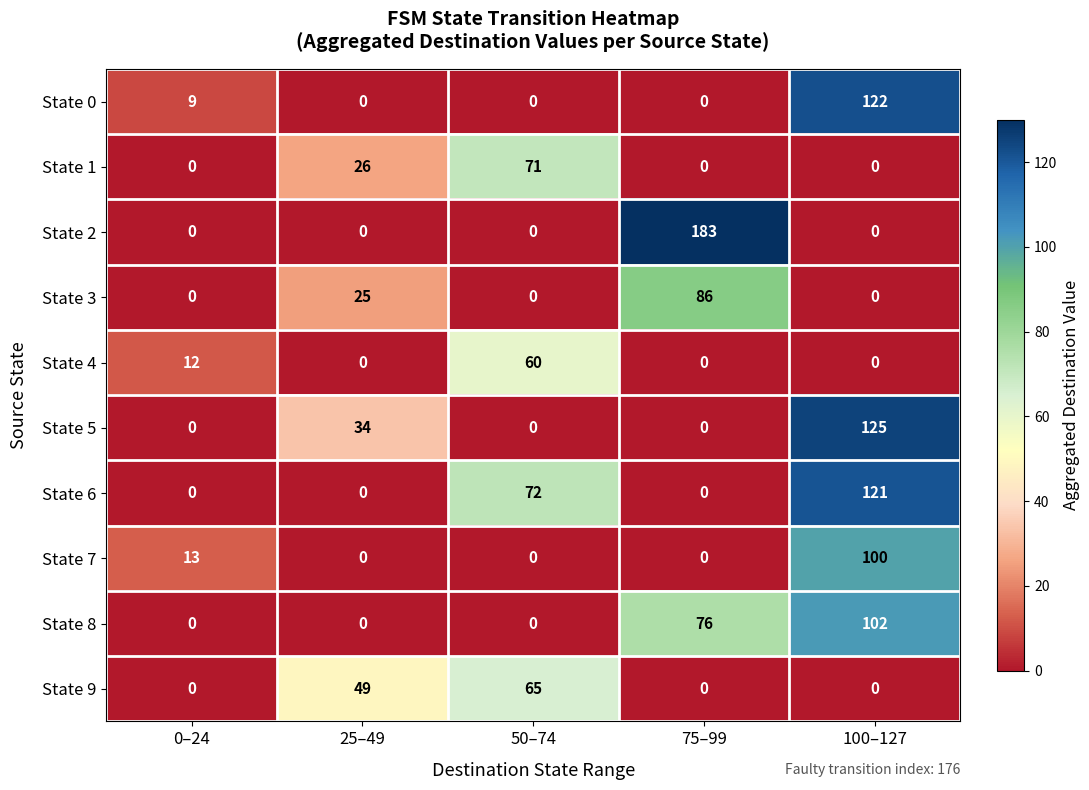

The value of State 9 at 0–24 is -35. True or false?

False